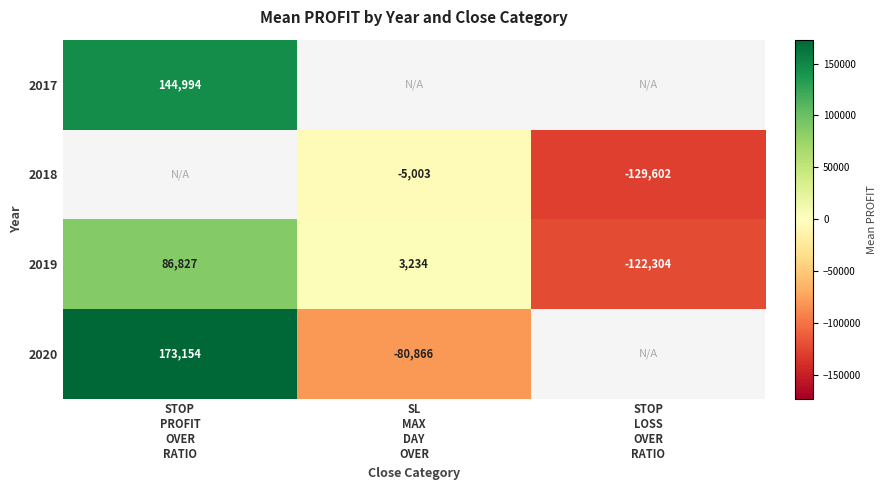

Count the 2019 values in the range -122304 to 86827.

3